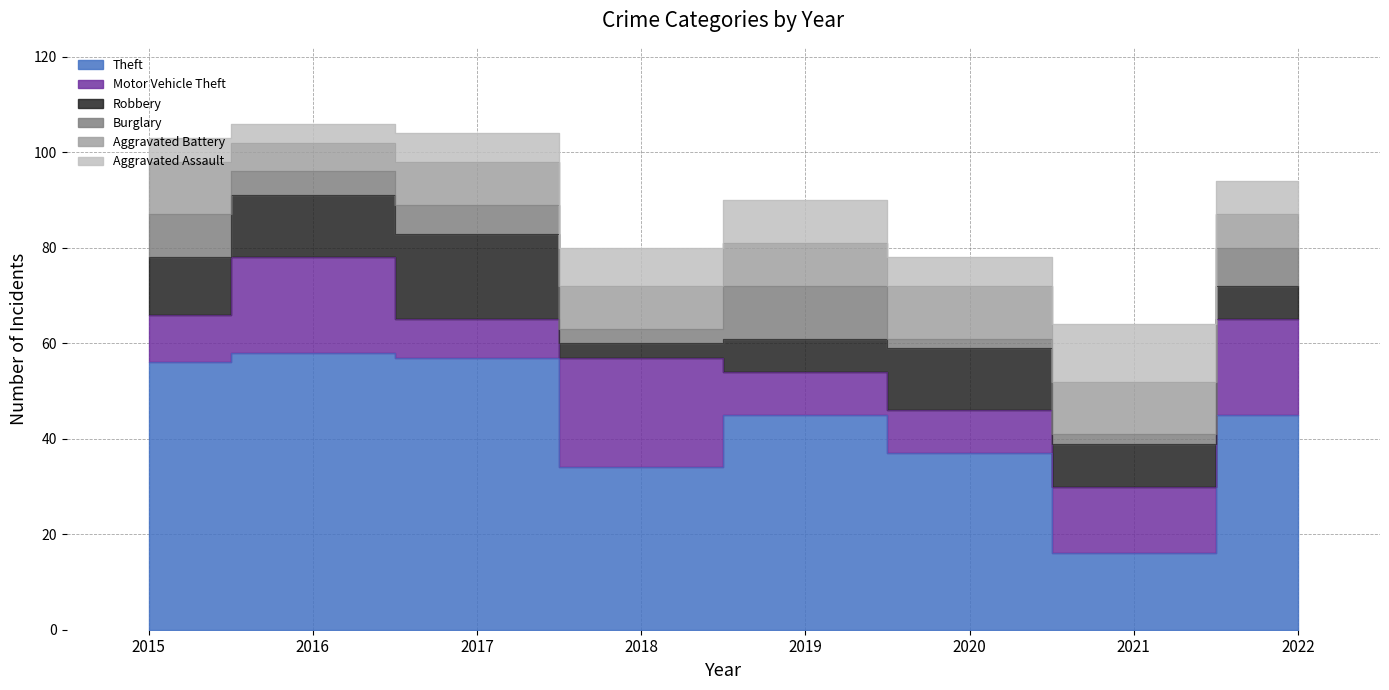

At which category does Burglary reach its first local peak?

2017